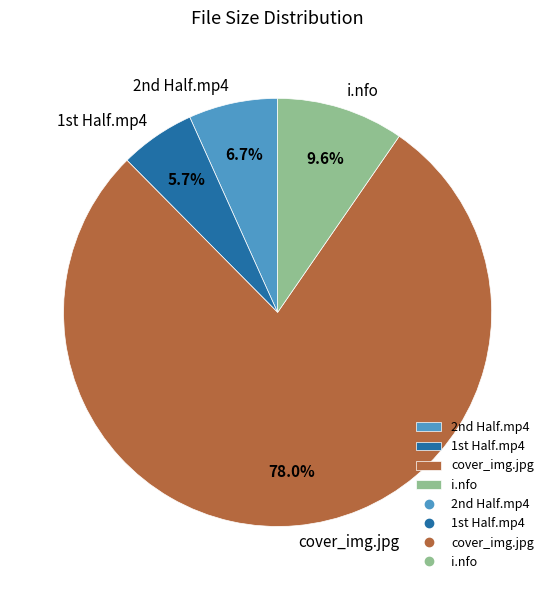

What is the largest slice in the pie chart?

cover_img.jpg